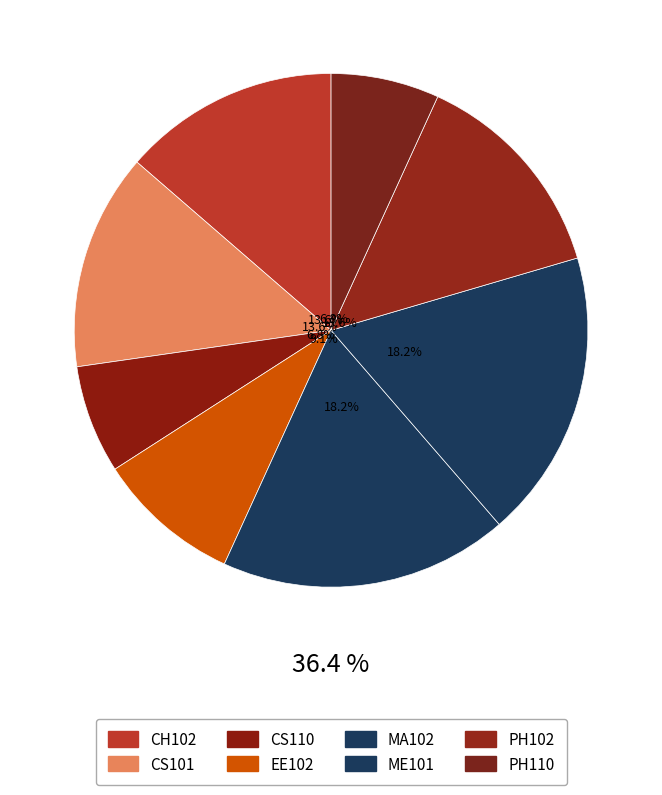

Does ME101 account for over 50% of the chart?

No